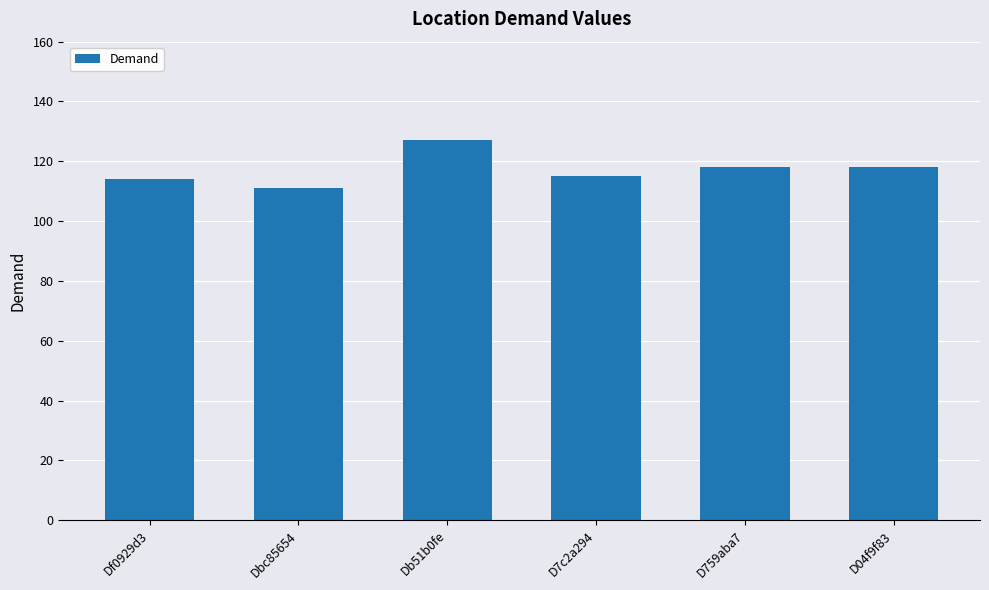

Is it true that the value at Db51b0fe is 127?

True